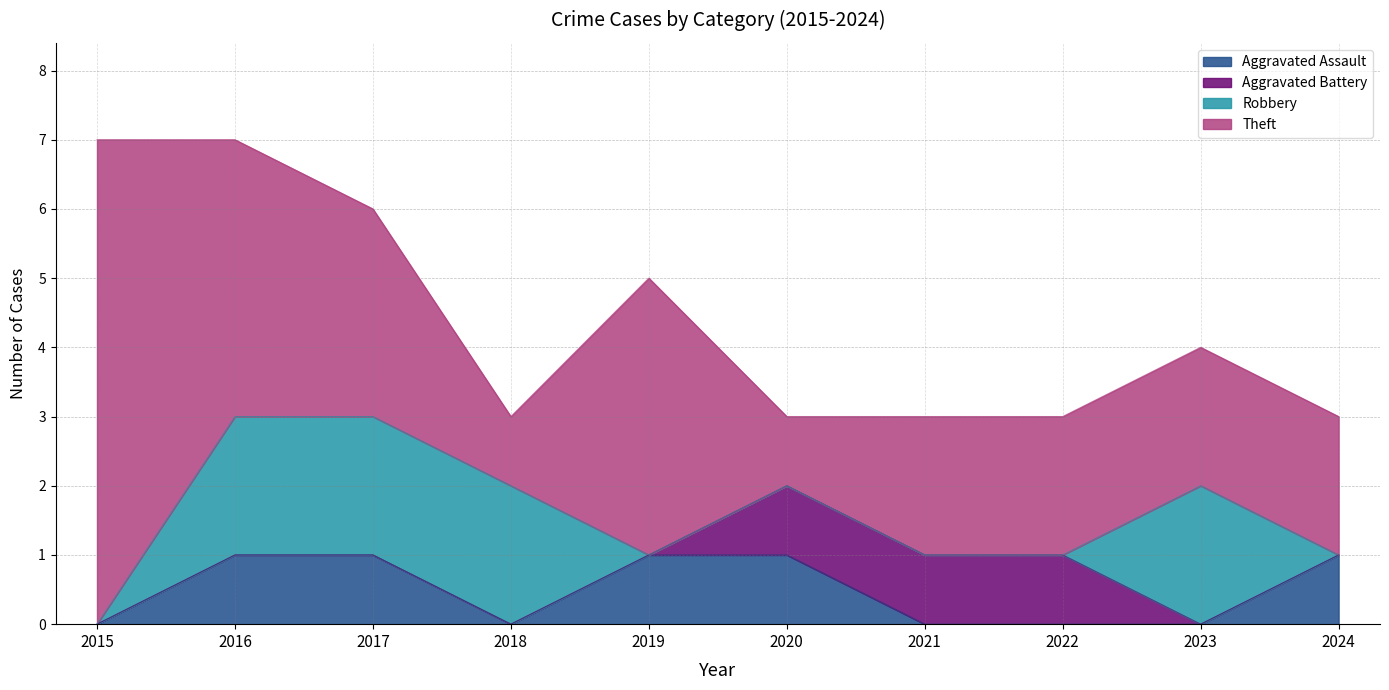

List the series in order of their peak value, lowest first.

Aggravated Assault, Aggravated Battery, Robbery, Theft